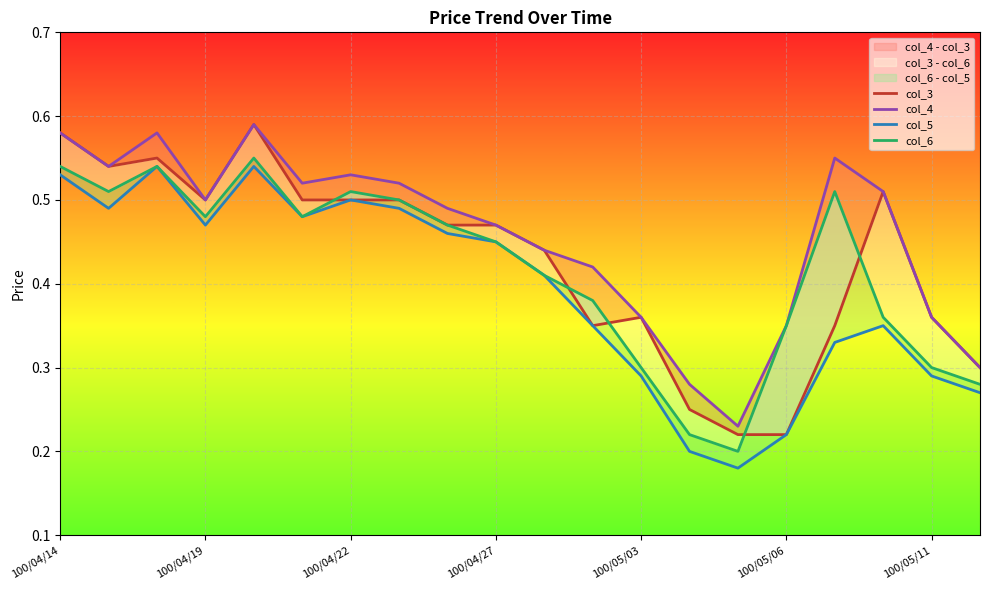

Between 7 and 17, which series saw the biggest shift?

col_5